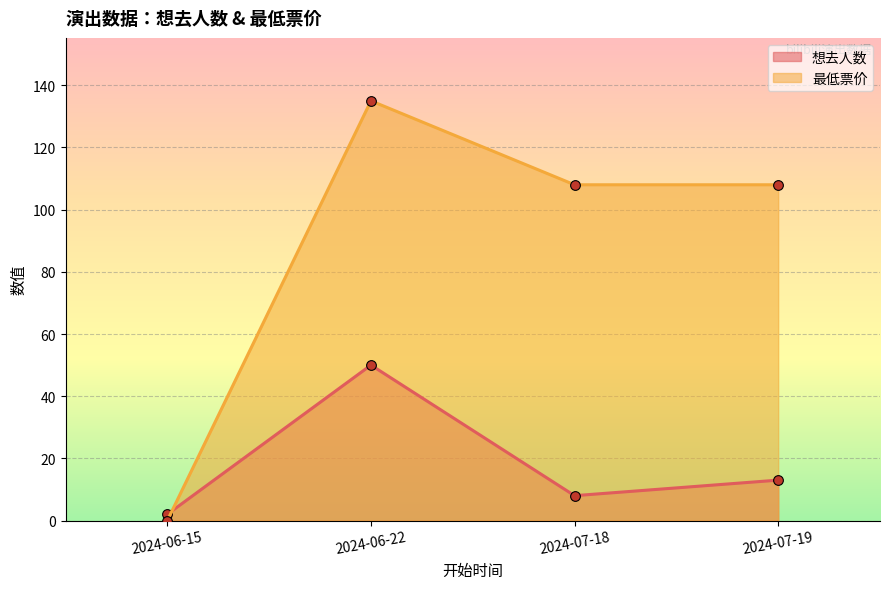

Where is 最低票价 nearest to the value 67?

2024-07-18